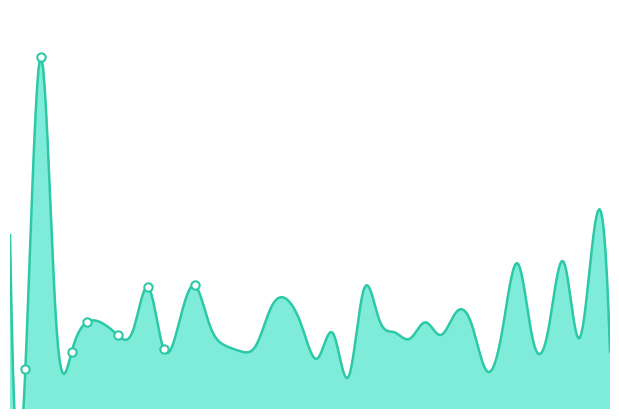

Where is the data nearest to the value 41822?

39